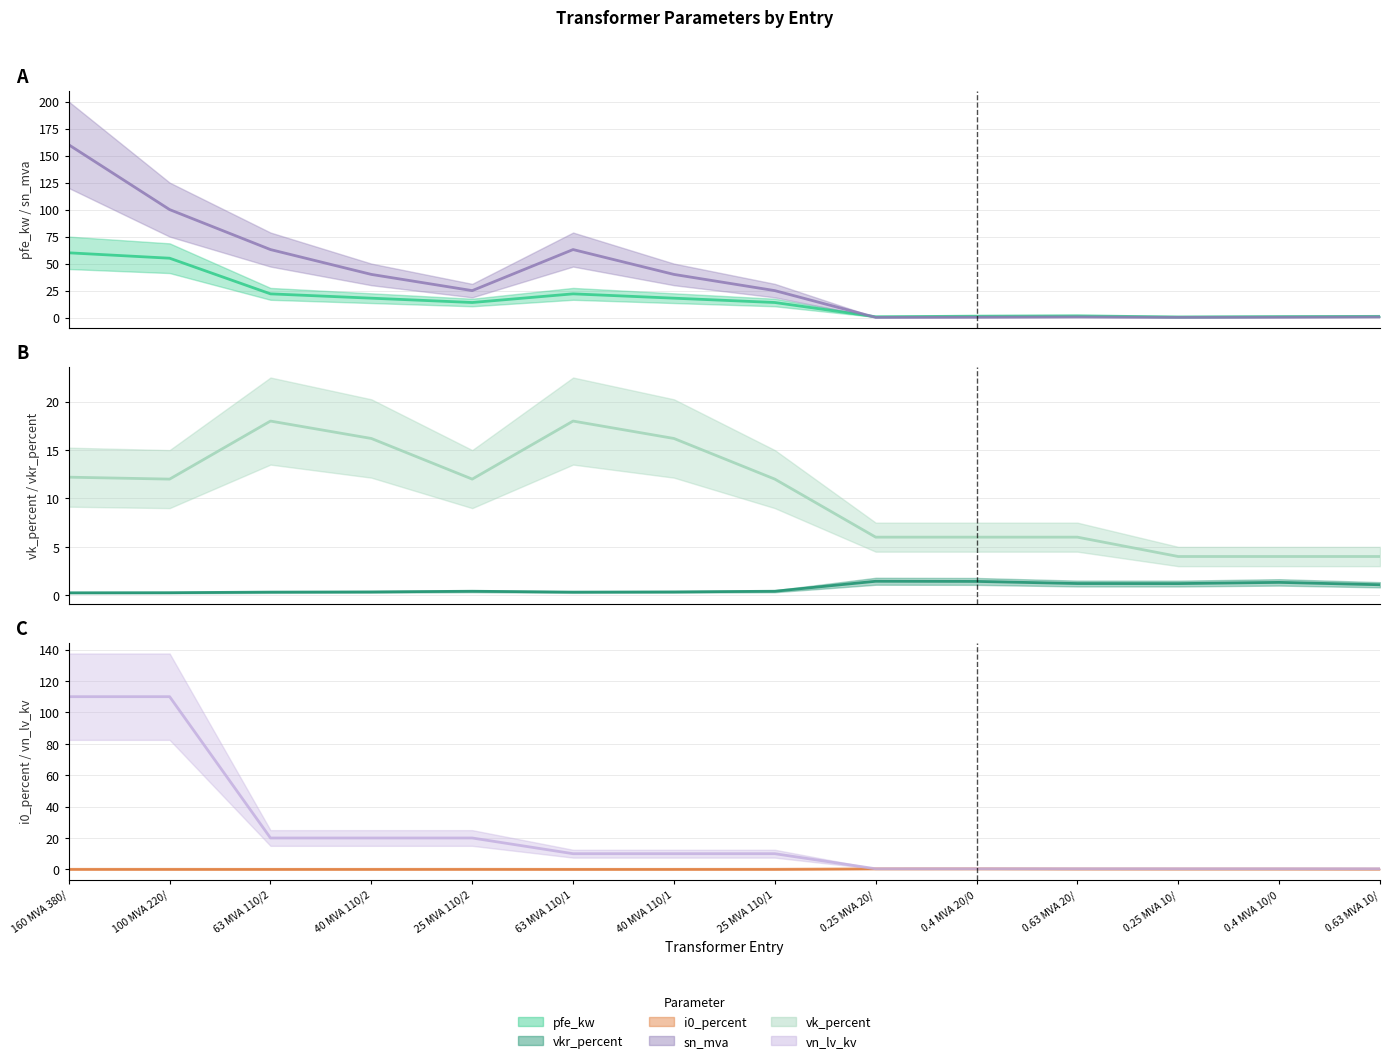

Where is the first local minimum for pfe_kw?

25 MVA 110/2